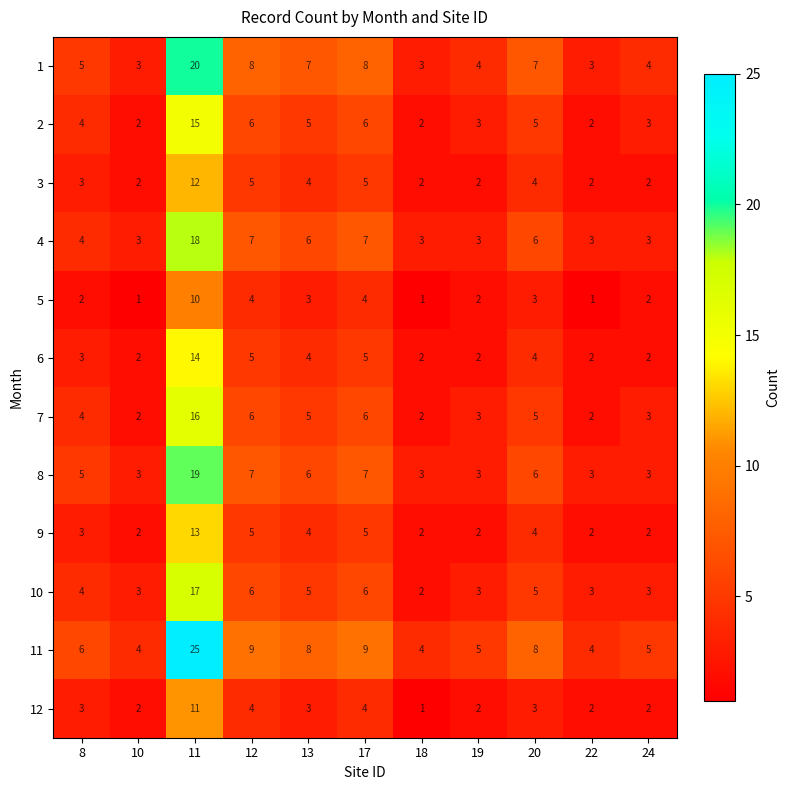

What is the average value of the 7 series?

5